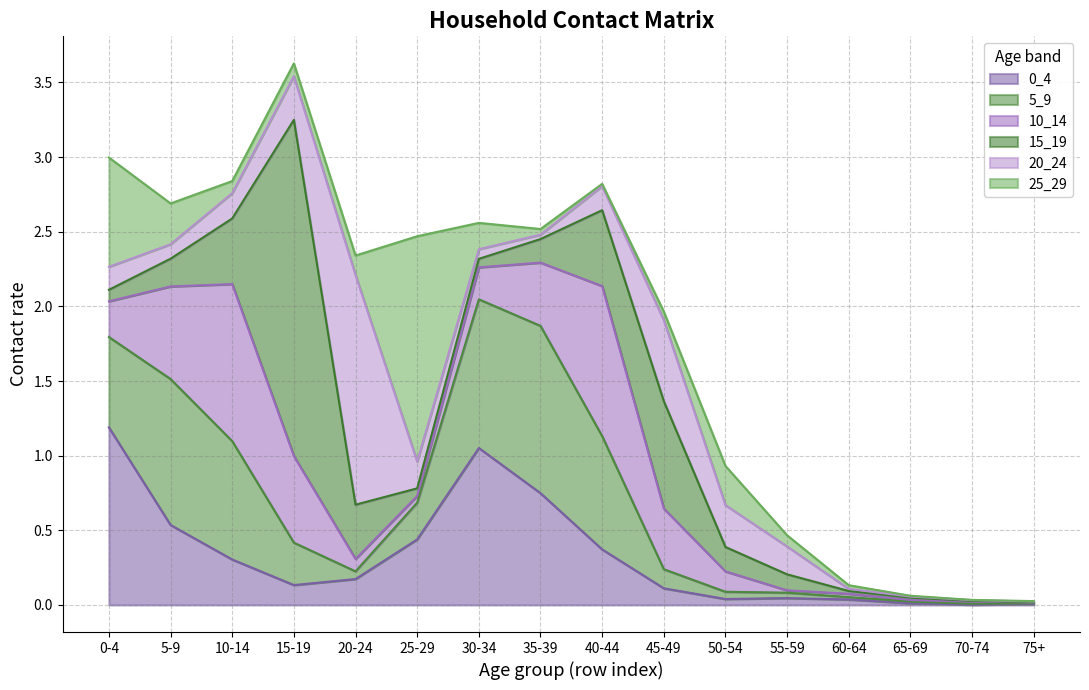

Which series ends up on top after the final intersection of 5_9 and 15_19?

5_9